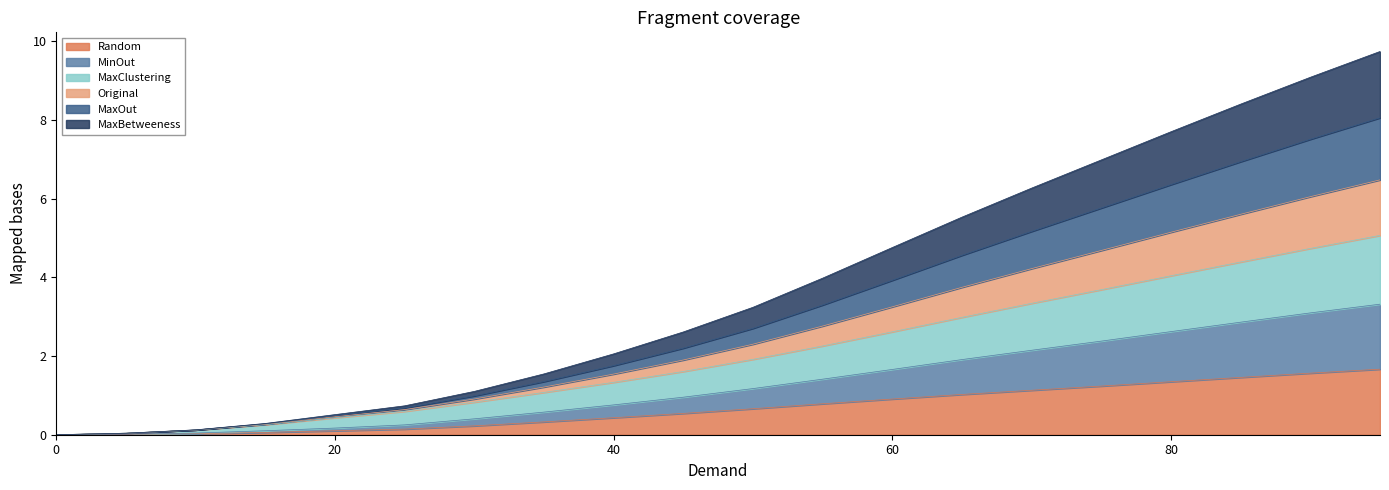

True or false: MaxOut and MaxBetweeness cross at least once.

False